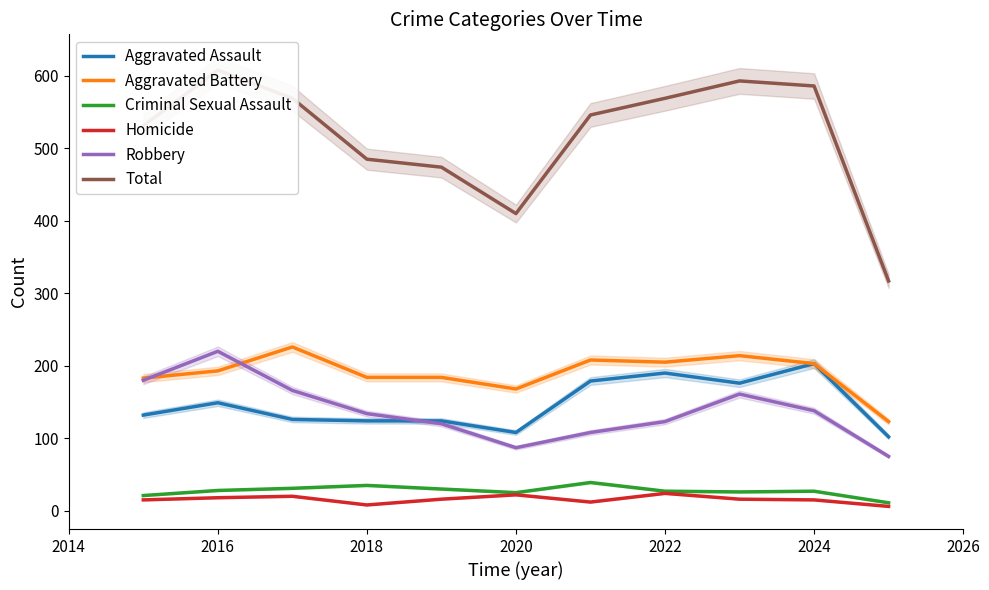

The value of Robbery at 2024 is 138. True or false?

True